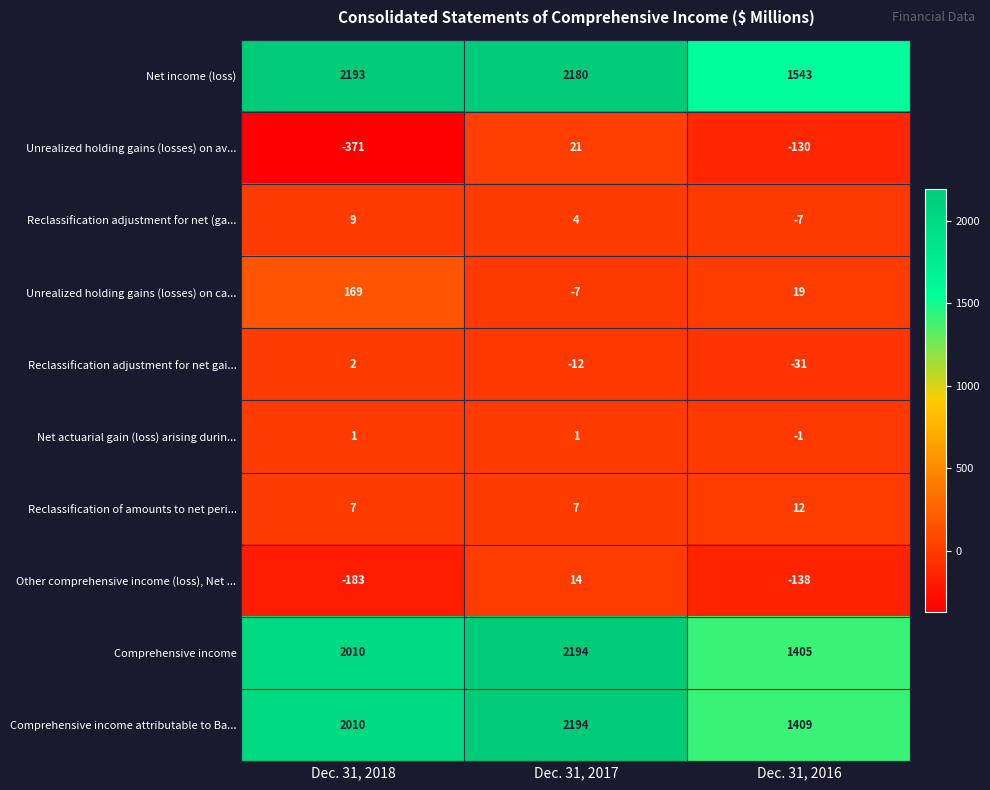

The value of Other comprehensive income (loss), Net ... at Dec. 31, 2017 is 7. True or false?

False